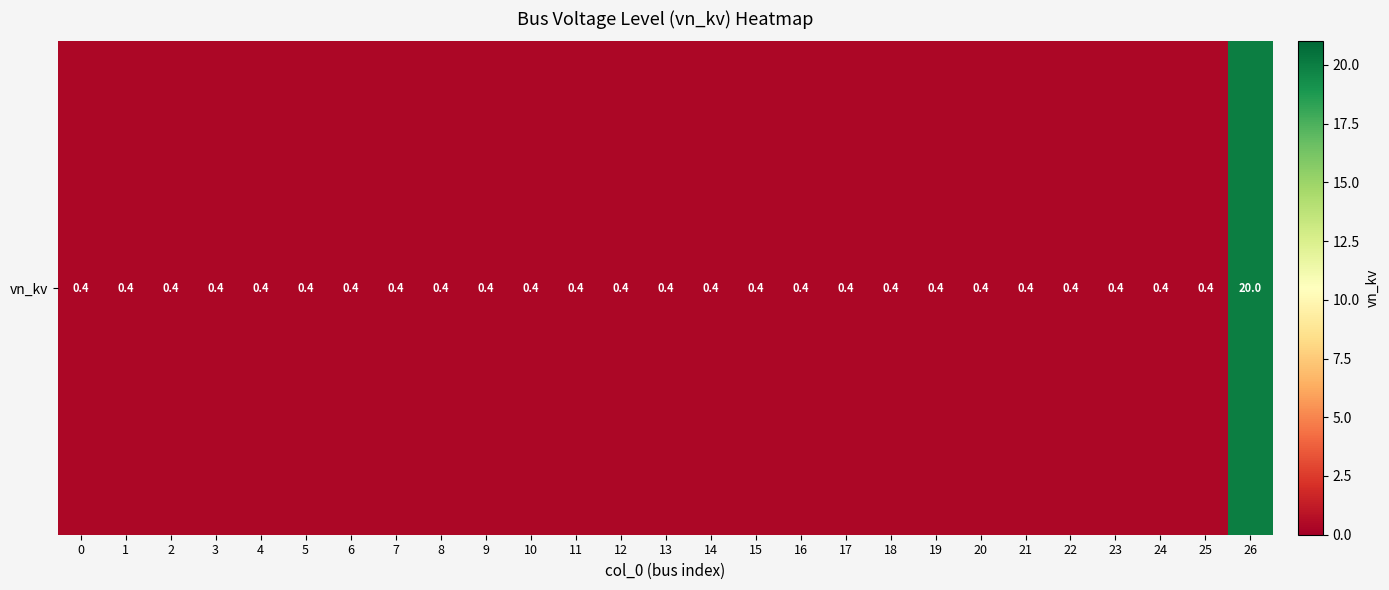

Reading left to right, transcribe all the data shown in this chart.

0.4	0.4	0.4	0.4	0.4	0.4	0.4	0.4	0.4	0.4	0.4	0.4	0.4	0.4	0.4	0.4	0.4	0.4	0.4	0.4	0.4	0.4	0.4	0.4	0.4	0.4	20.0